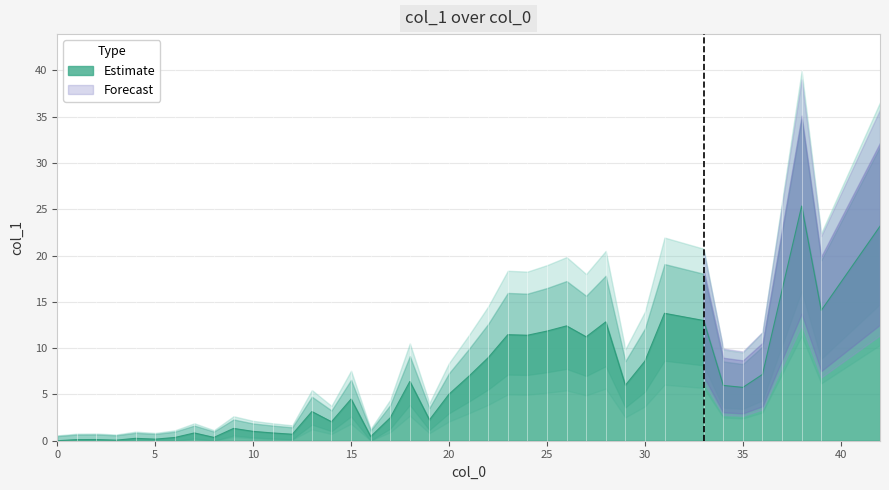

Reading left to right, list all the values displayed in this chart.

0=0.0	1=0.1	2=0.1	3=0.1	4=0.3	5=0.2	6=0.3	7=0.8	8=0.4	9=1.3	10=1.0	11=0.8	12=0.7	13=3.1	14=2.0	15=4.5	16=0.5	17=2.5	18=6.4	19=2.2	20=5.0	21=6.9	22=9.0	23=11.4	24=11.4	25=11.8	26=12.4	27=11.2	28=12.8	29=6.0	30=8.6	31=13.8	33=13.0	34=6.0	35=5.8	36=7.2	37=16.3	38=25.3	39=14.1	42=23.2